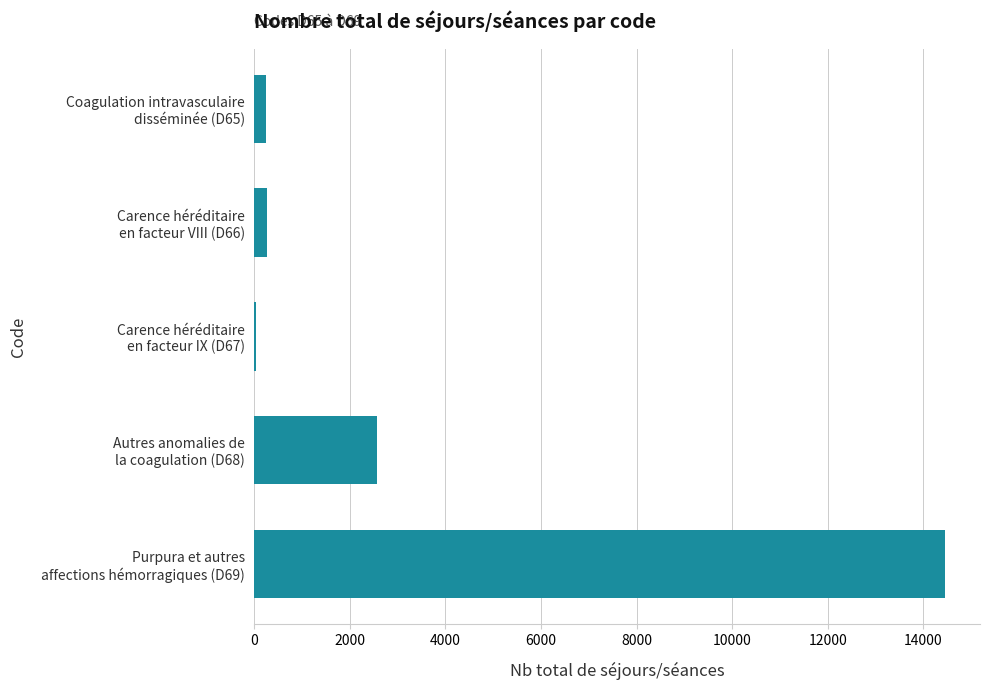

What is the maximum value shown in the chart?

14463